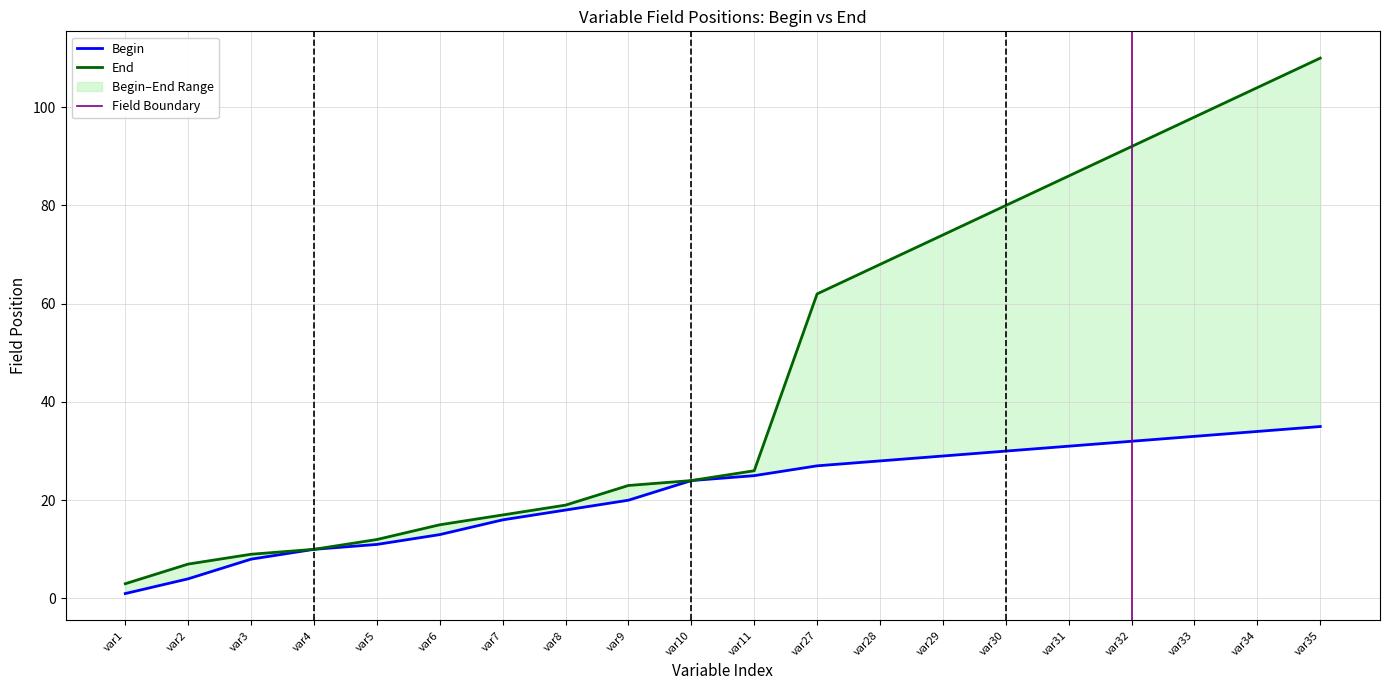

True or false: Begin has more than 1 interior local peaks.

False